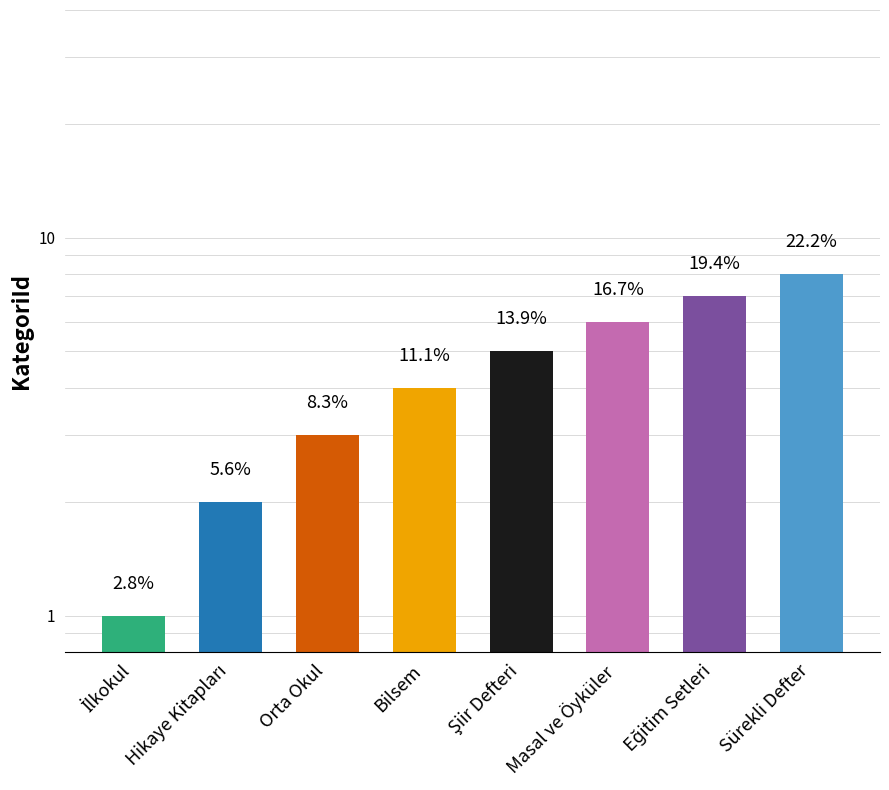

Reading left to right, list all the values displayed in this chart.

İlkokul=1	Hikaye Kitapları=2	Orta Okul=3	Bilsem=4	Şiir Defteri=5	Masal ve Öyküler=6	Eğitim Setleri=7	Sürekli Defter=8